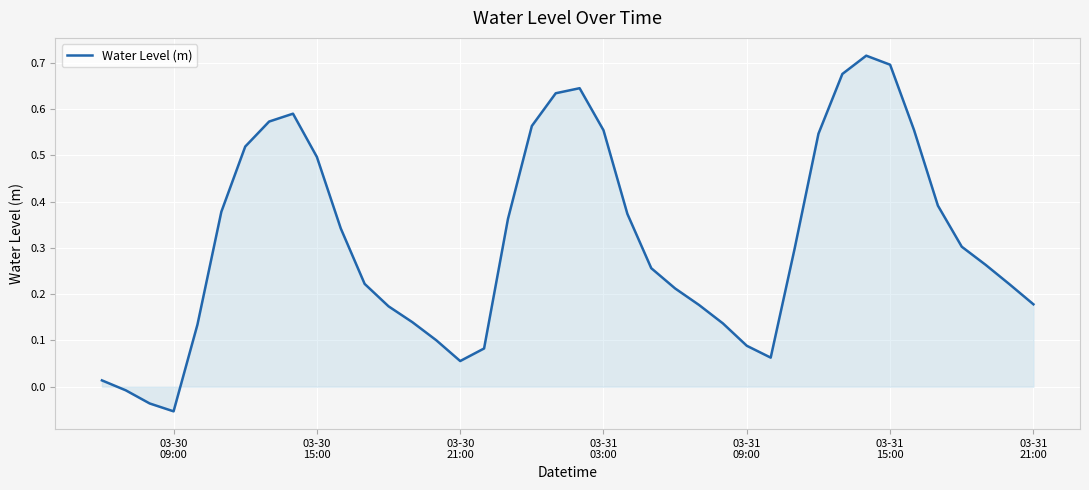

What is the difference between the maximum and minimum values?

0.8